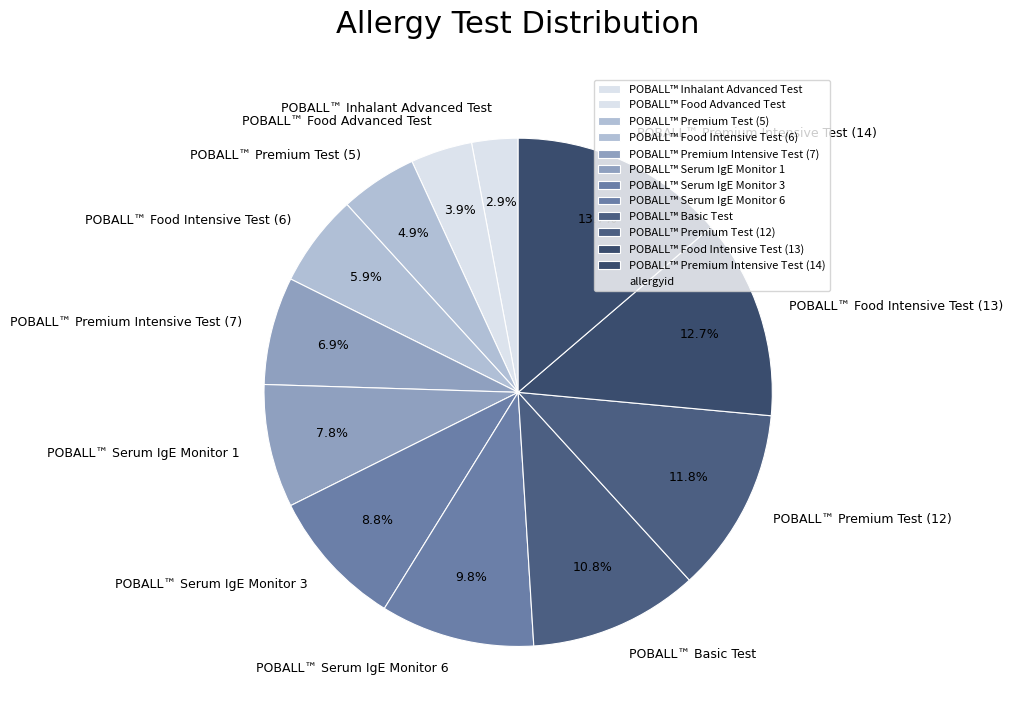

Do POBALL™ Premium Intensive Test (7) and POBALL™ Basic Test together represent more than half of the pie?

No